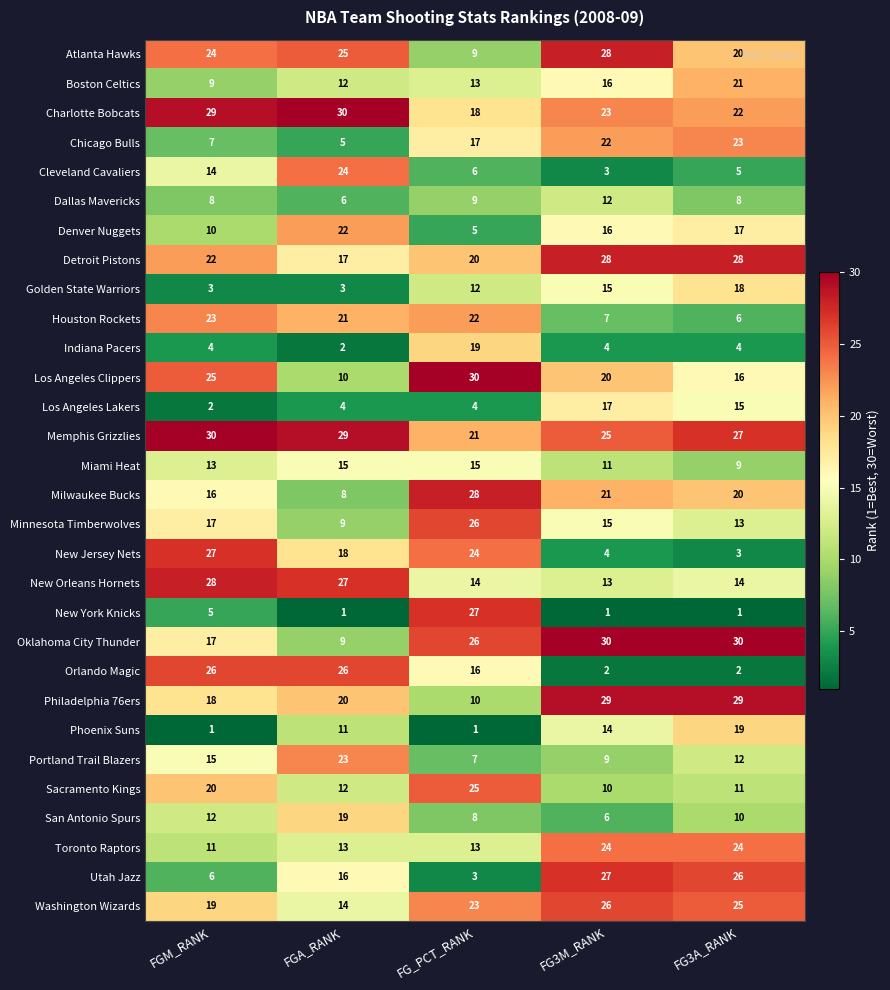

What is the greatest value displayed?

30